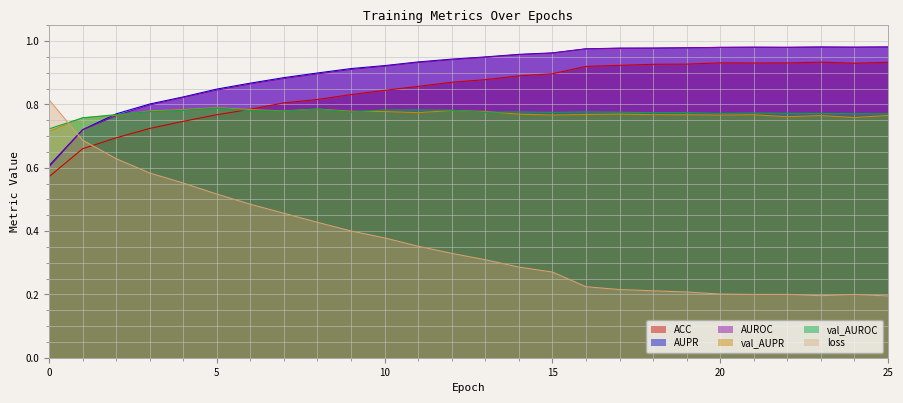

Reading left to right, what are all the values shown in this chart?

ACC: 0.6	0.7	0.7	0.7	0.7	0.8	0.8	0.8	0.8	0.8	0.8	0.9	0.9	0.9	0.9	0.9	0.9	0.9	0.9	0.9	0.9	0.9	0.9	0.9	0.9	0.9
AUPR: 0.6	0.7	0.8	0.8	0.8	0.8	0.9	0.9	0.9	0.9	0.9	0.9	0.9	0.9	1.0	1.0	1.0	1.0	1.0	1.0	1.0	1.0	1.0	1.0	1.0	1.0
AUROC: 0.6	0.7	0.8	0.8	0.8	0.8	0.9	0.9	0.9	0.9	0.9	0.9	0.9	0.9	1.0	1.0	1.0	1.0	1.0	1.0	1.0	1.0	1.0	1.0	1.0	1.0
val_AUPR: 0.7	0.8	0.8	0.8	0.8	0.8	0.8	0.8	0.8	0.8	0.8	0.8	0.8	0.8	0.8	0.8	0.8	0.8	0.8	0.8	0.8	0.8	0.8	0.8	0.8	0.8
val_AUROC: 0.7	0.8	0.8	0.8	0.8	0.8	0.8	0.8	0.8	0.8	0.8	0.8	0.8	0.8	0.8	0.8	0.8	0.8	0.8	0.8	0.8	0.8	0.8	0.8	0.8	0.8
loss: 0.8	0.7	0.6	0.6	0.6	0.5	0.5	0.5	0.4	0.4	0.4	0.4	0.3	0.3	0.3	0.3	0.2	0.2	0.2	0.2	0.2	0.2	0.2	0.2	0.2	0.2